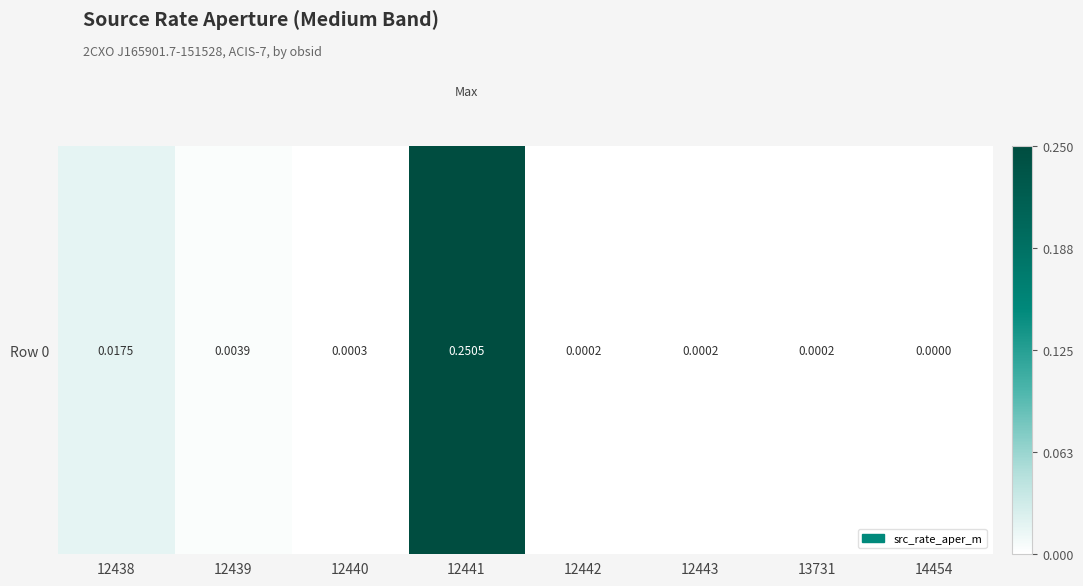

At which category does the chart reach its minimum across all series?

14454